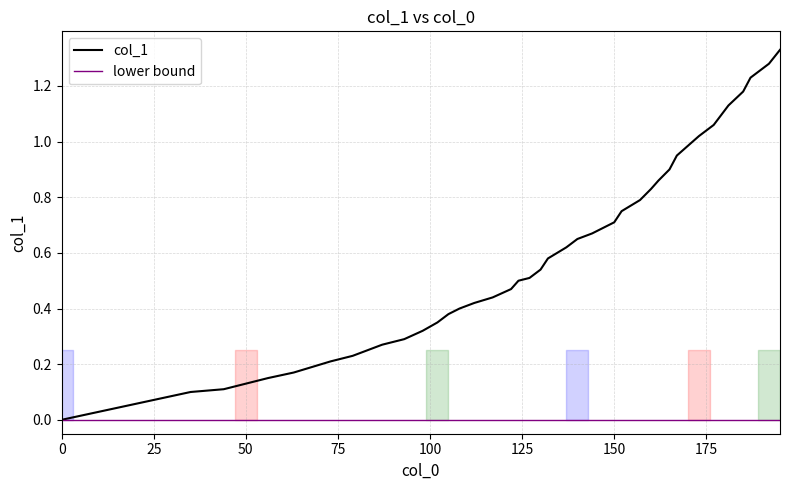

Read the value at 192.

1.3